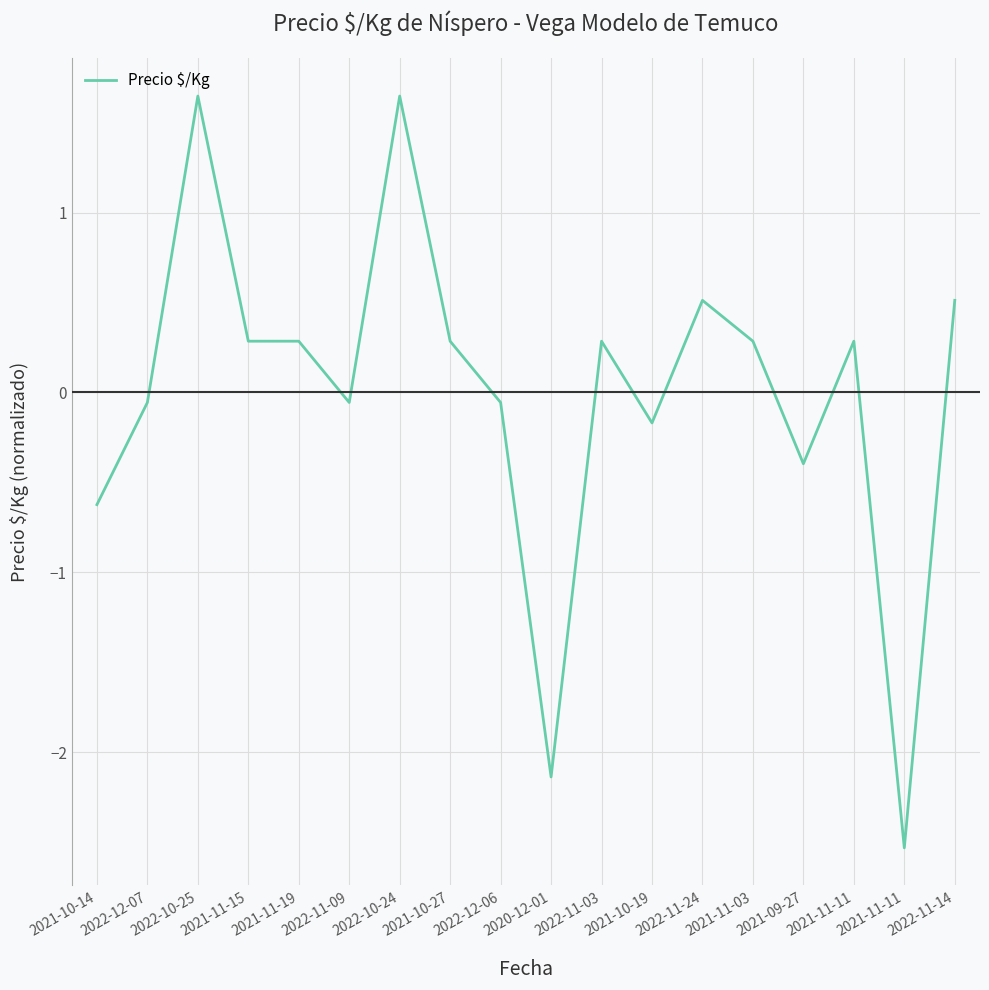

At which category does the data reach its first local valley?

2022-11-09